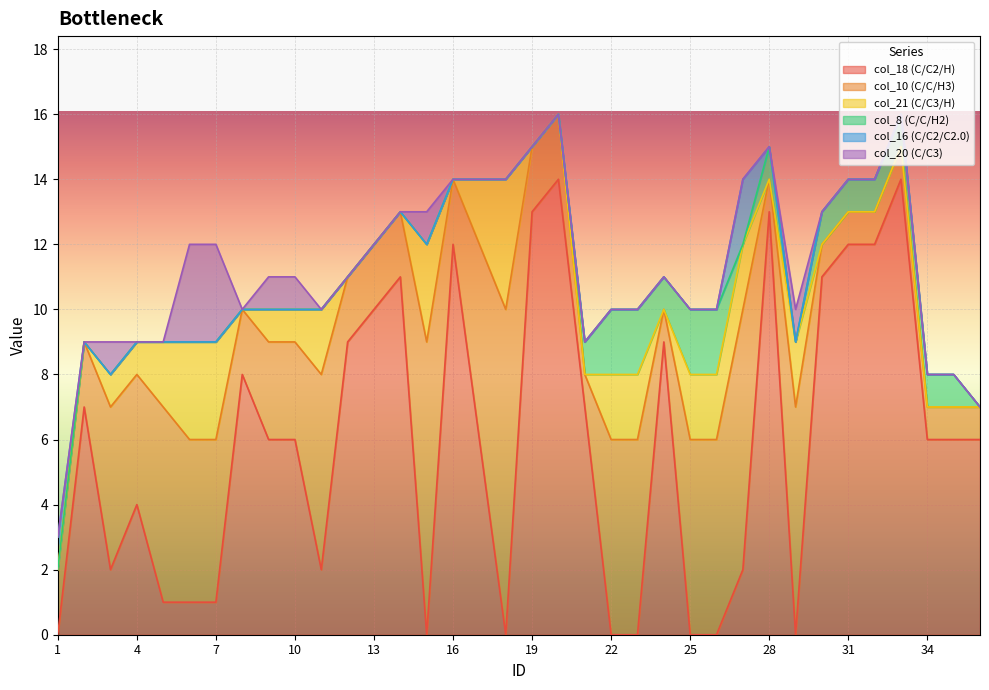

After their last crossing, which series has the higher values: col_16 (C/C2/C2.0) or col_8 (C/C/H2)?

col_8 (C/C/H2)